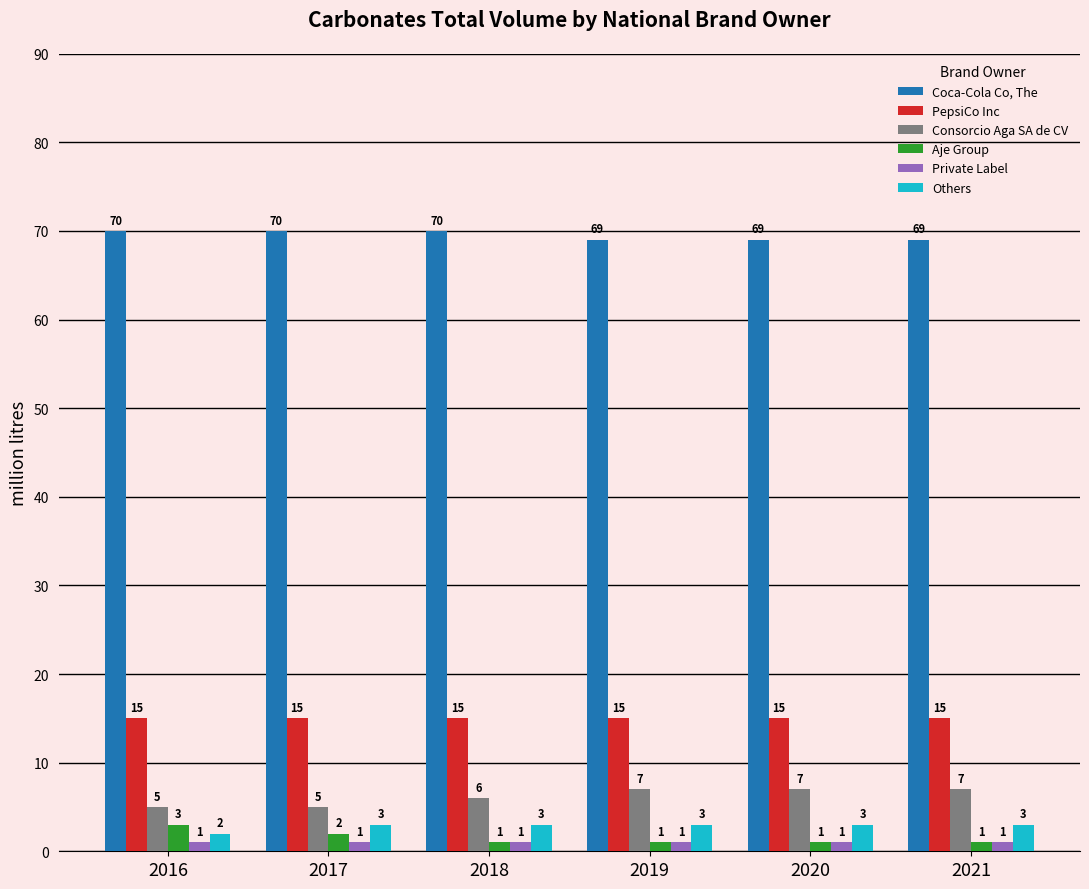

How many distinct data groups are displayed?

6